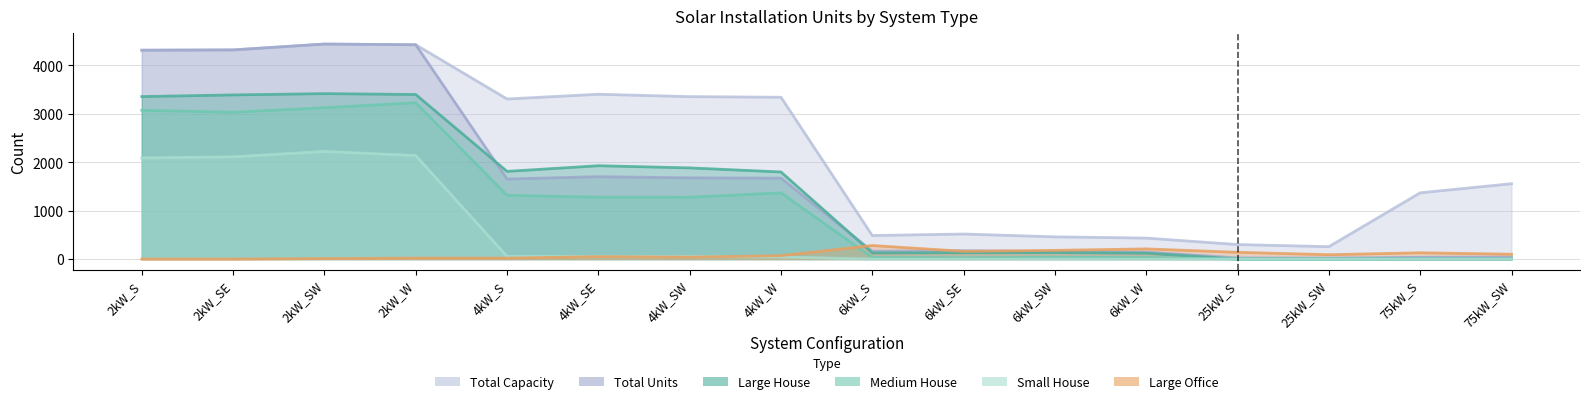

What is the spread (max minus min) of values at 4kW_SE?

3354.0